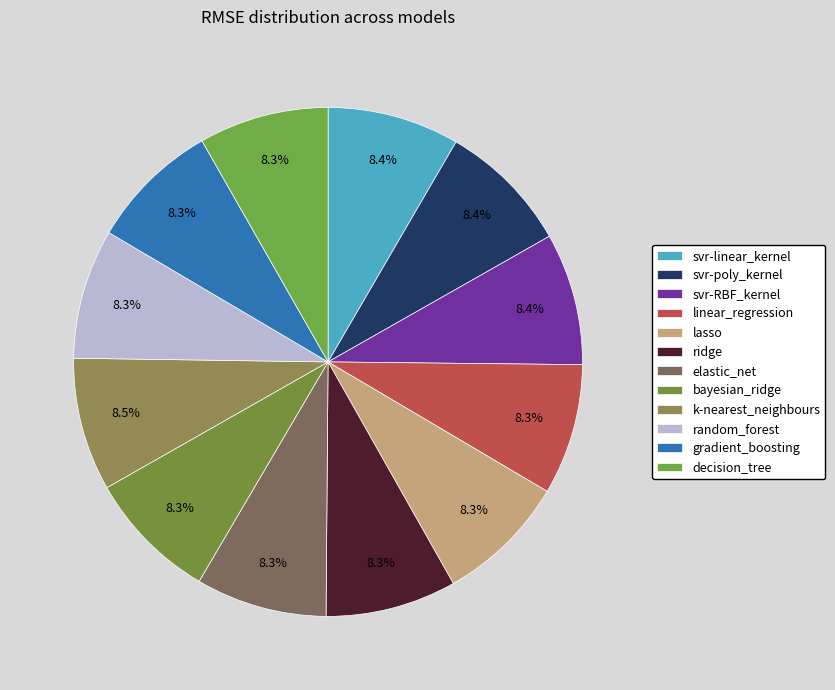

To the nearest percent, what portion does k-nearest_neighbours represent?

8%